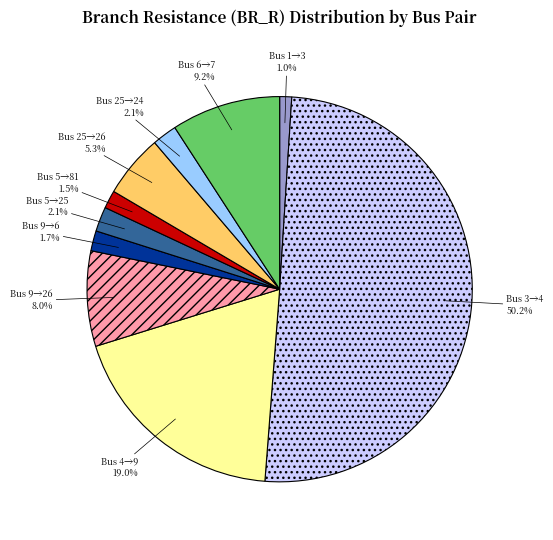

Which category accounts for the majority?

Bus 3→4